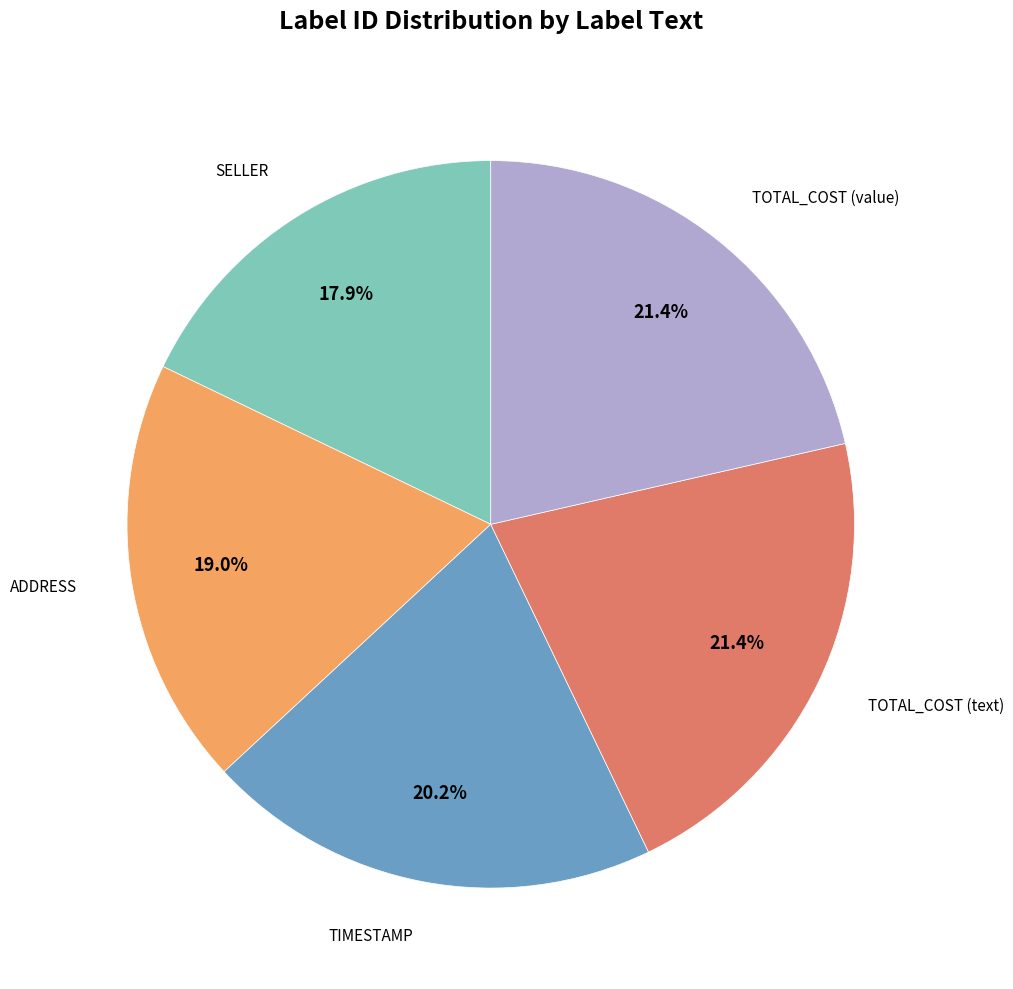

To the nearest percent, what is the difference between the largest and smallest slice percentages?

4%